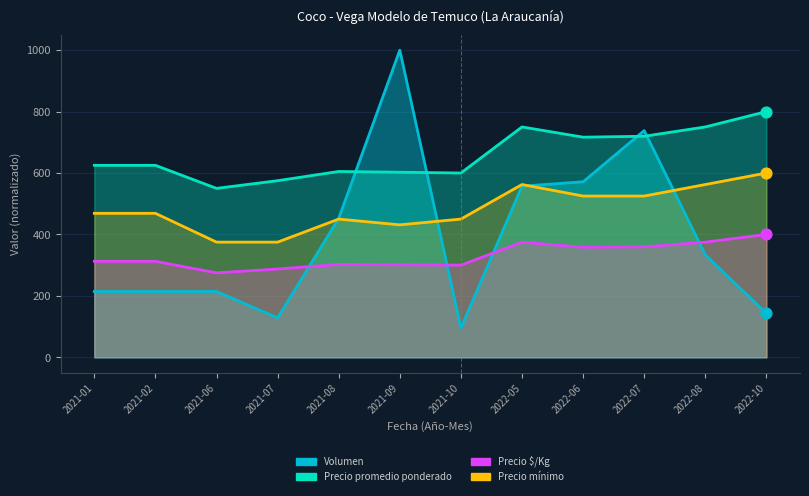

Which series reaches the maximum Y coordinate?

Volumen